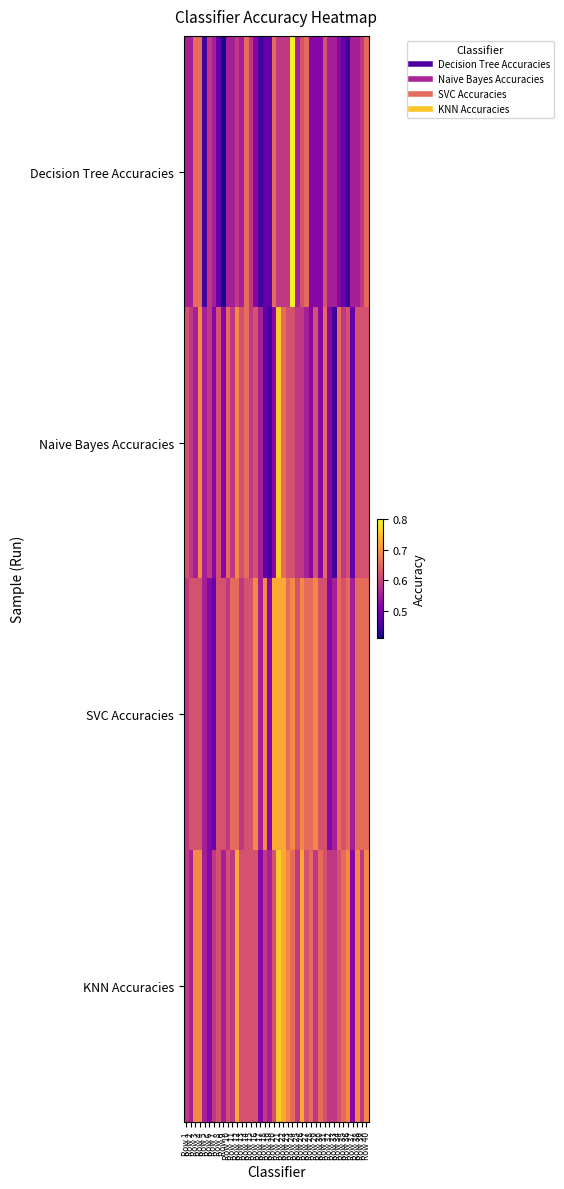

Which series has the largest range (max minus min)?

Decision Tree Accuracies